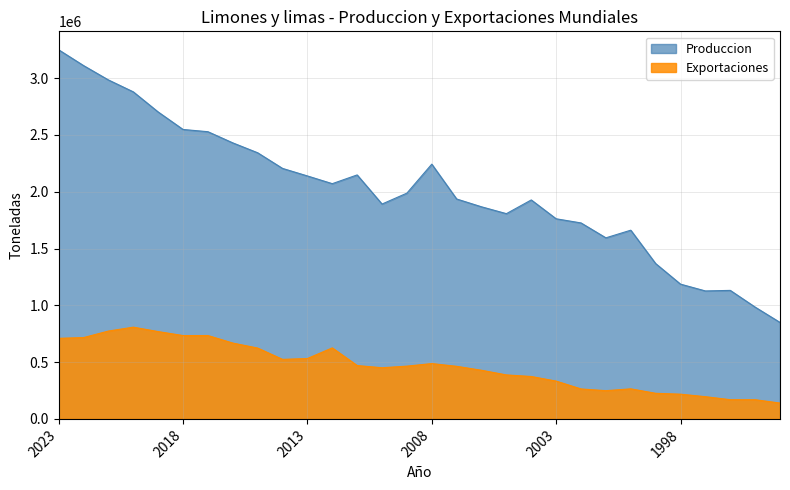

Rank the categories by Produccion value from lowest to highest.

1994, 1995, 1997, 1996, 1998, 1999, 2001, 2000, 2002, 2003, 2005, 2006, 2010, 2004, 2007, 2009, 2012, 2013, 2011, 2014, 2008, 2015, 2016, 2017, 2018, 2019, 2020, 2021, 2022, 2023